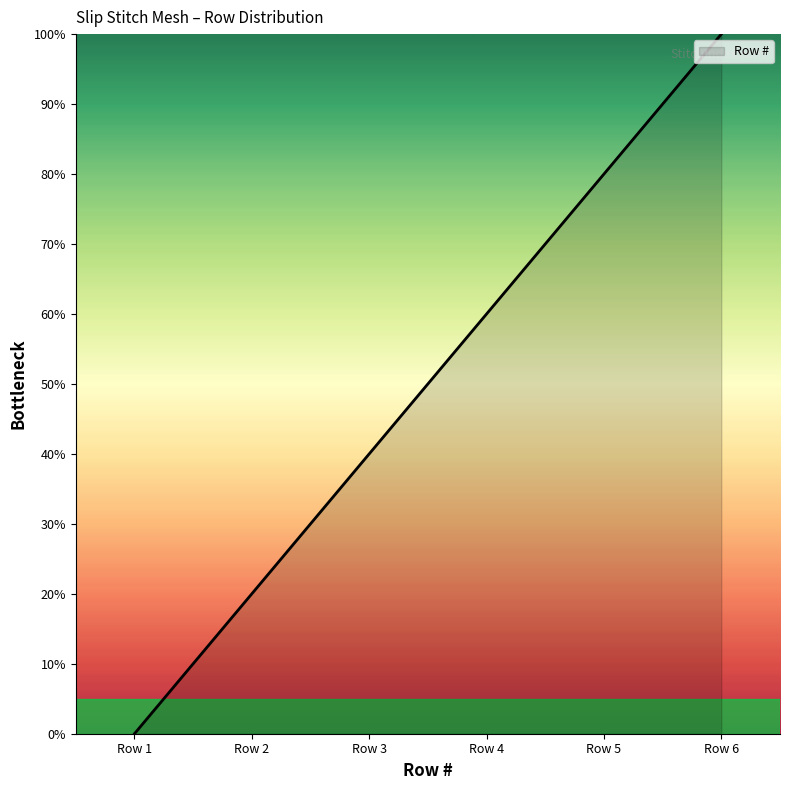

Between Row 2 and Row 6, which is larger?

Row 6